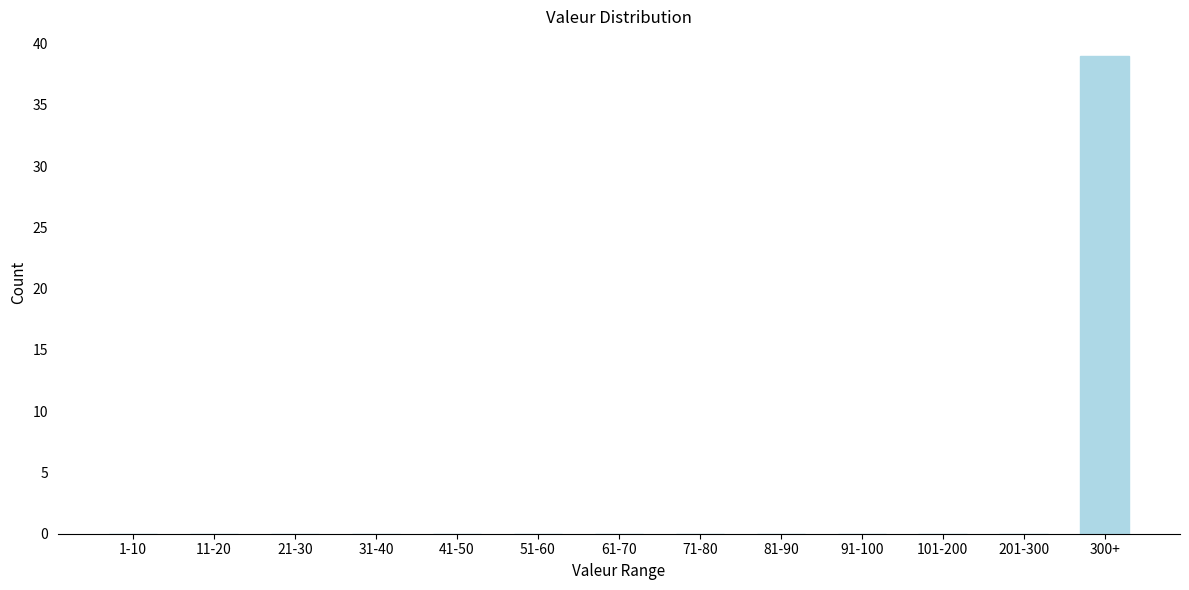

Reading left to right, list all the values displayed in this chart.

1-10=0	11-20=0	21-30=0	31-40=0	41-50=0	51-60=0	61-70=0	71-80=0	81-90=0	91-100=0	101-200=0	201-300=0	300+=39